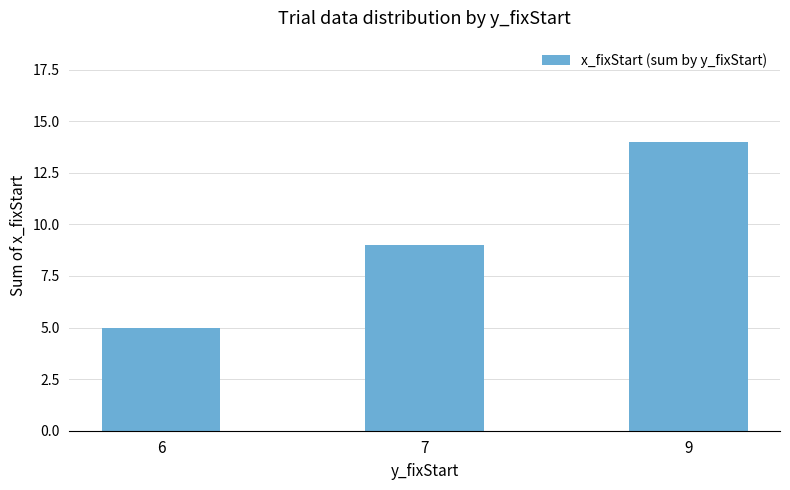

What is the approximate value at 9?

14